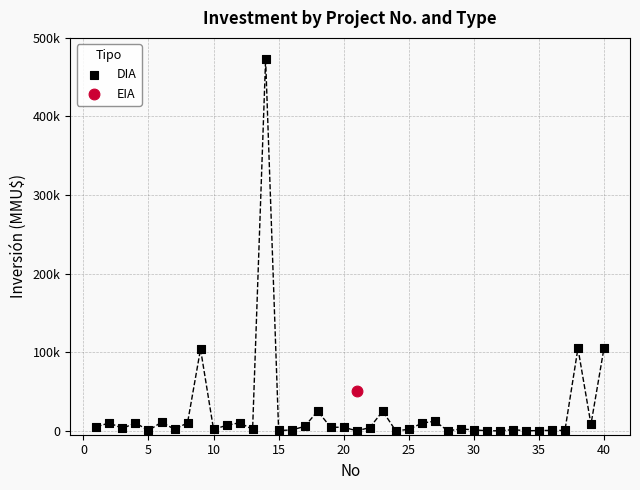

What are all the series names shown in the legend?

DIA, EIA